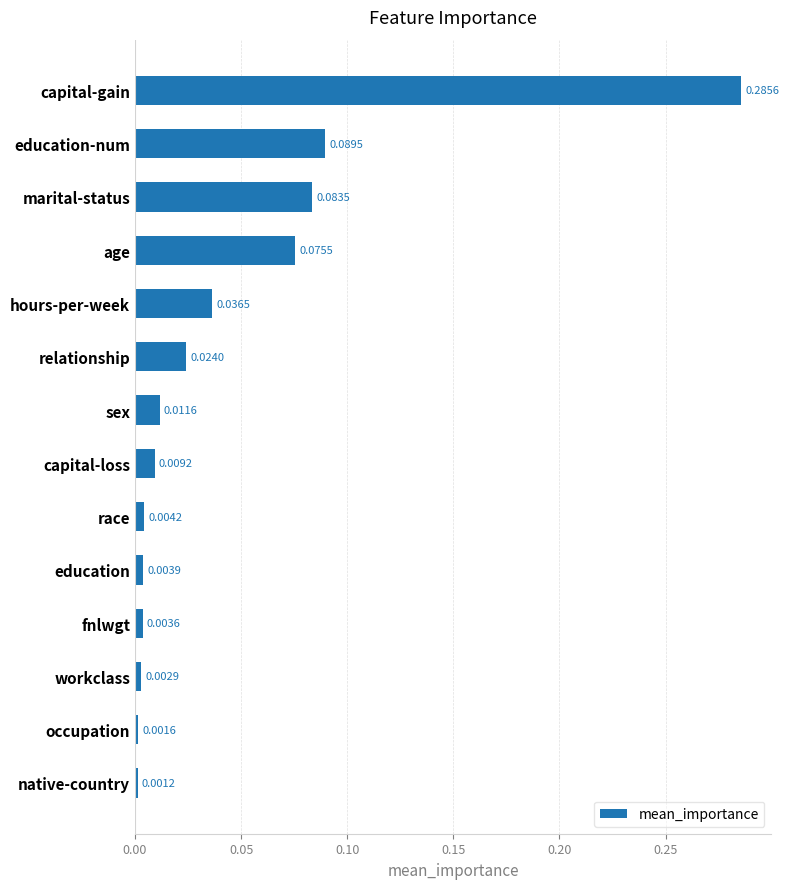

How many distinct data groups are displayed?

1